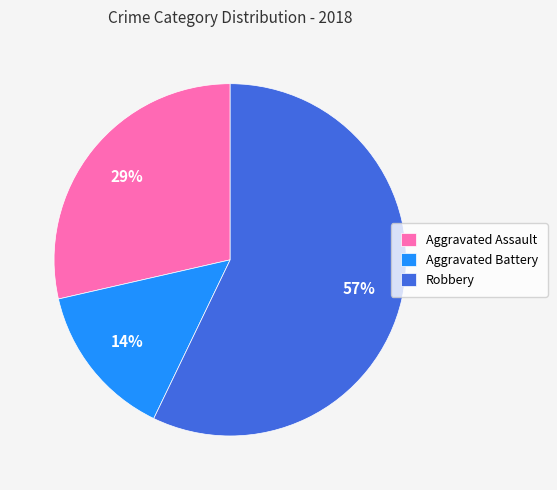

Rank the categories by value from highest to lowest.

Robbery, Aggravated Assault, Aggravated Battery